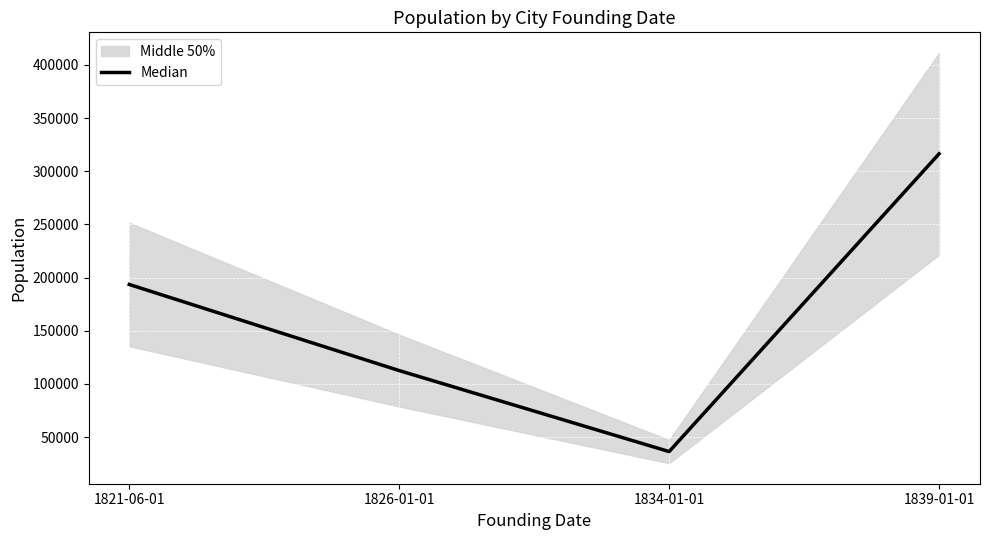

Reading left to right, transcribe all the data shown in this chart.

1821-06-01=193524	1826-01-01=112571	1834-01-01=36407	1839-01-01=316381